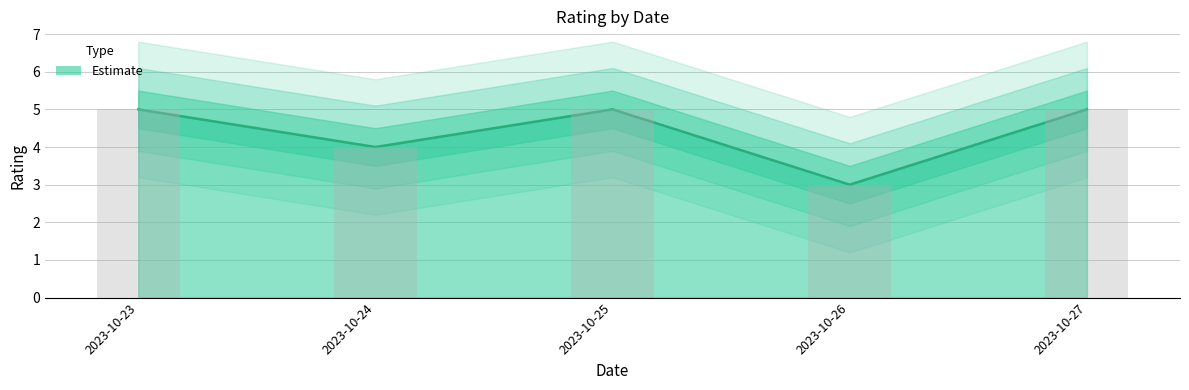

Does the chart contain stacked bars?

No